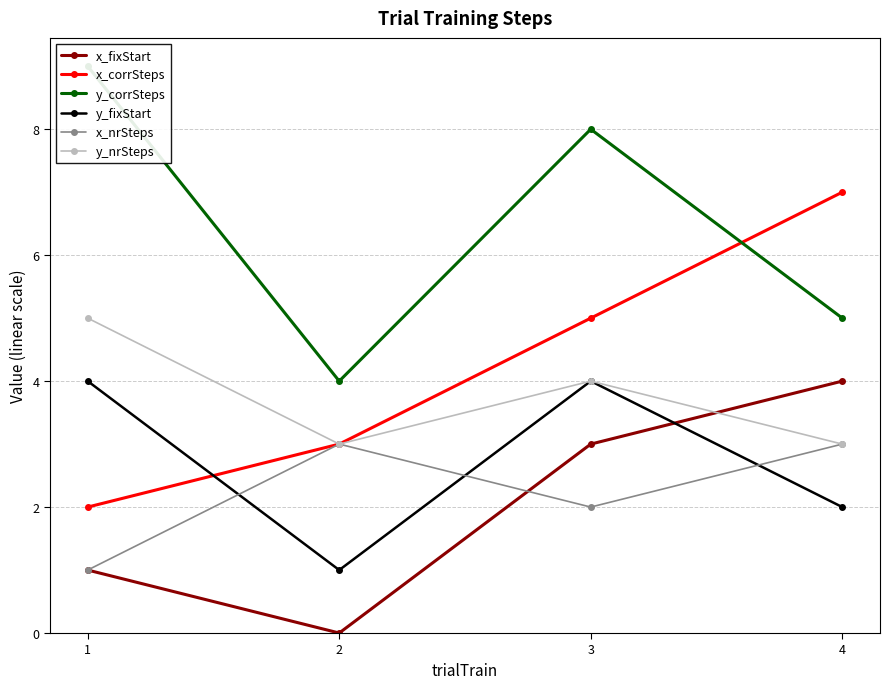

At which label is y_fixStart closest to 2?

4